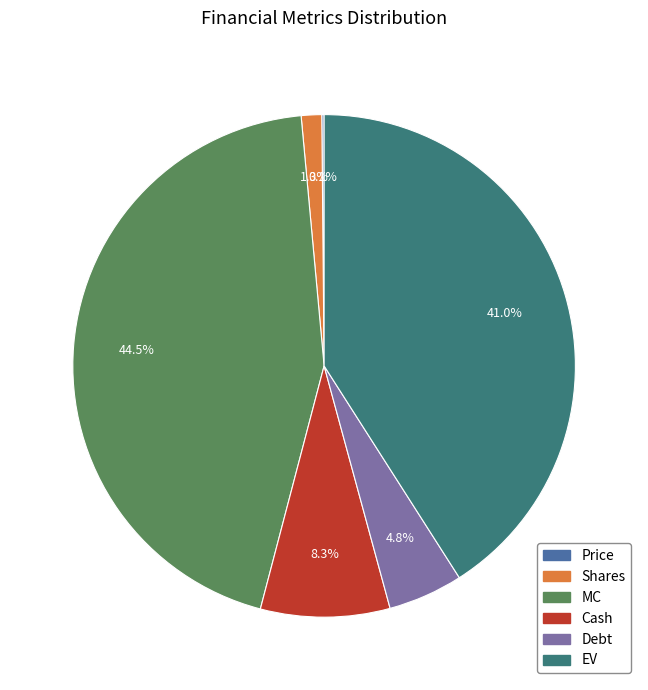

What is the largest slice in the pie chart?

MC